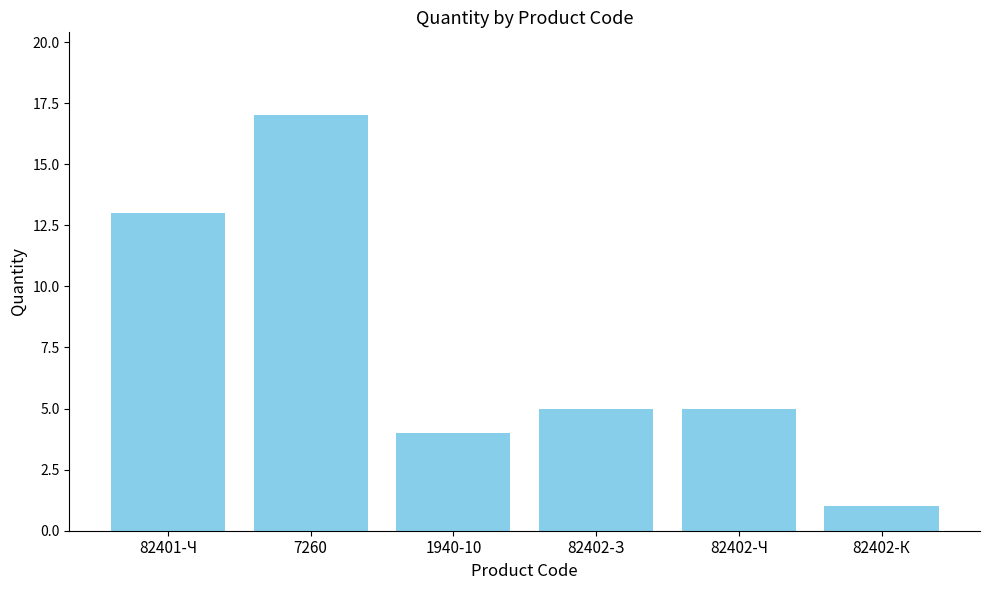

What is the sum of the values at 7260 and 82401-Ч?

30